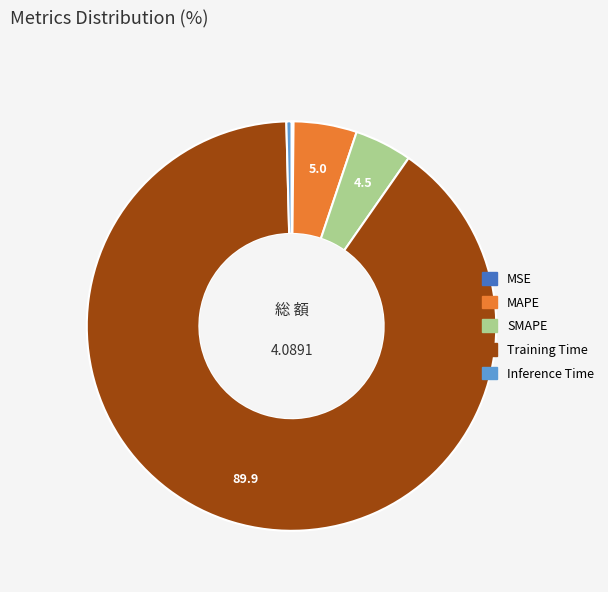

Which slice is the largest?

Training Time